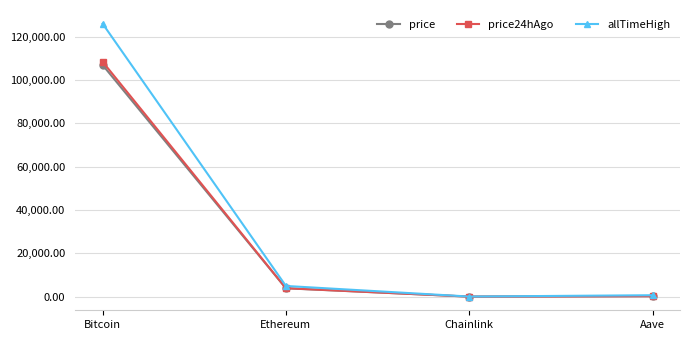

Does the chart have visible grid lines?

Yes